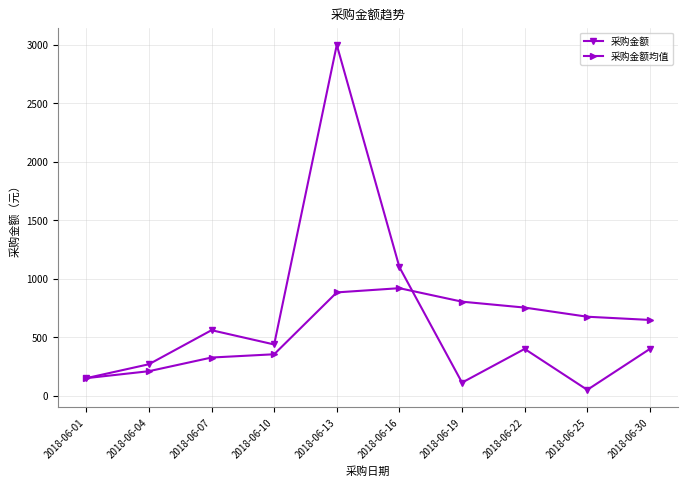

What is the maximum value for 采购金额均值?

919.2